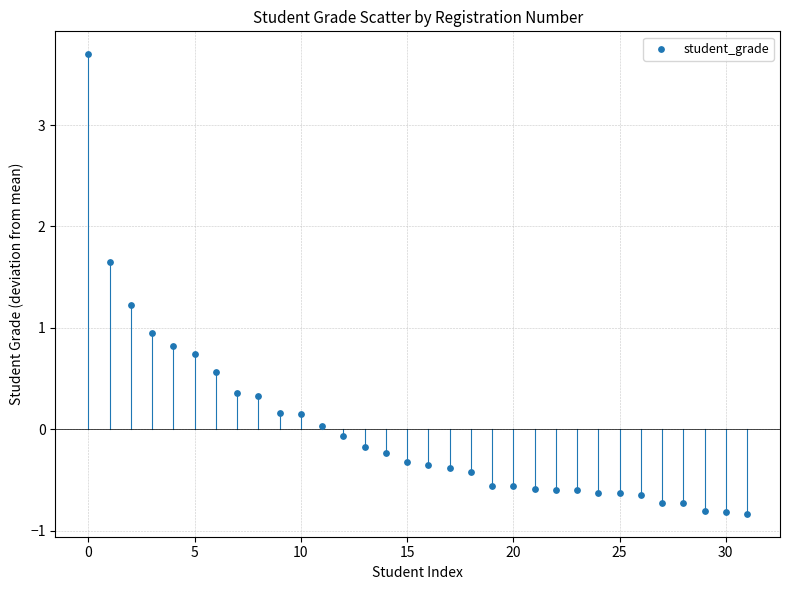

What Y value in the scatter plot is closest to 1?

0.9